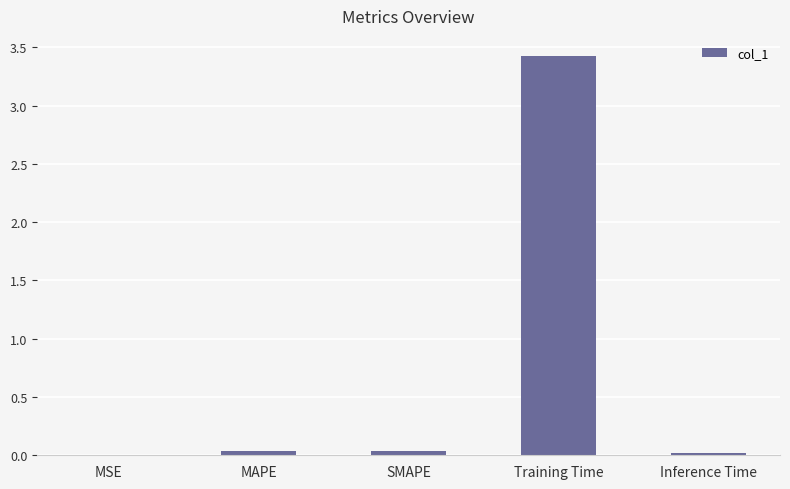

Which label corresponds to the largest value in the chart?

Training Time